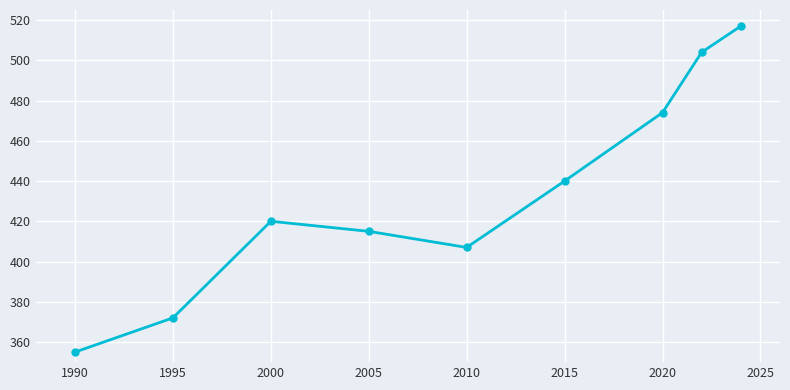

How many points are higher than both their immediate neighbors (excluding endpoints)?

1